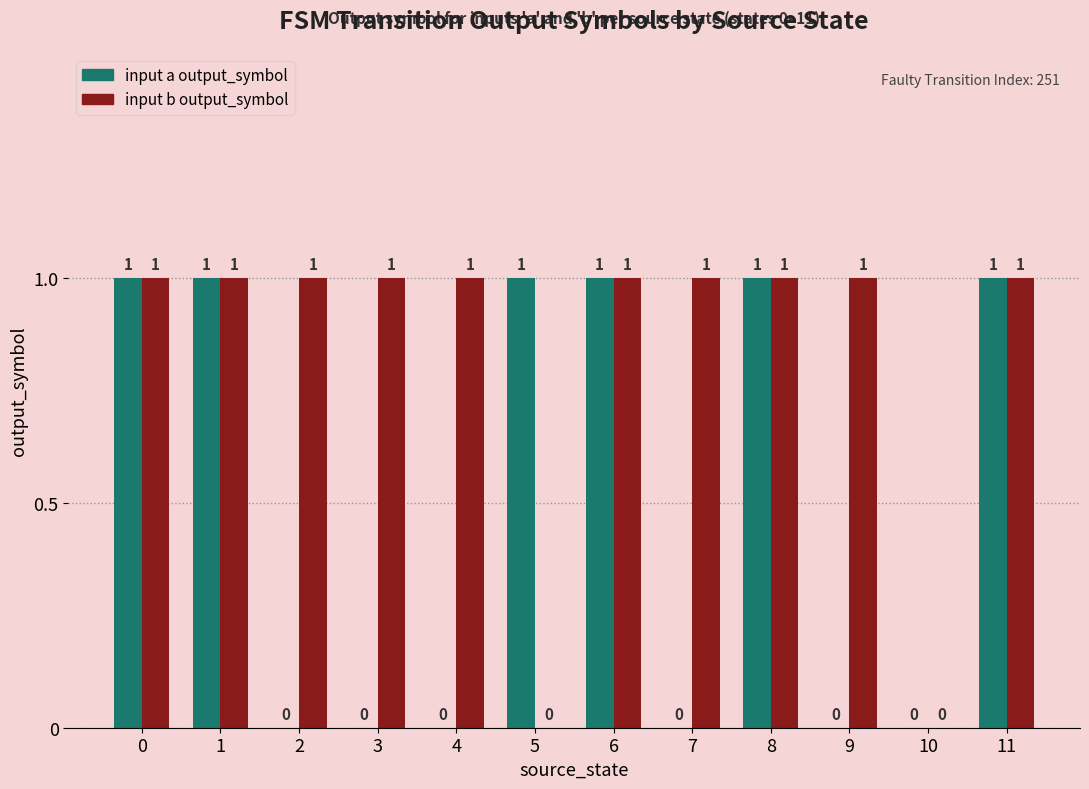

Is the value of input b output_symbol at 0 greater than the value of input a output_symbol at 7?

Yes